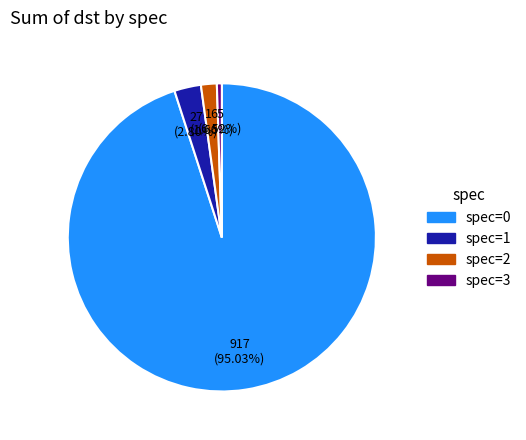

Which has a higher value, spec=1 or spec=0?

spec=0